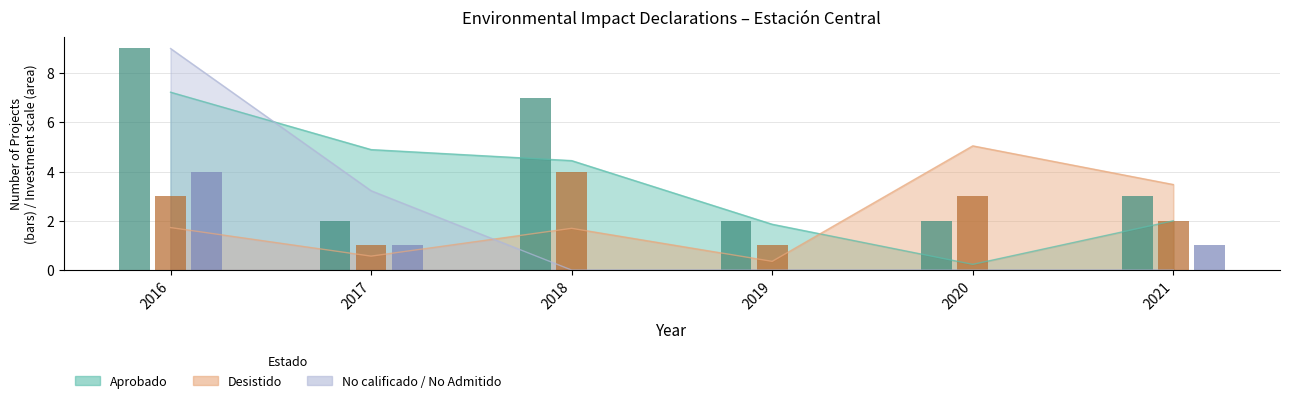

At which label is No calificado / No Admitido (count) closest to 2?

2017